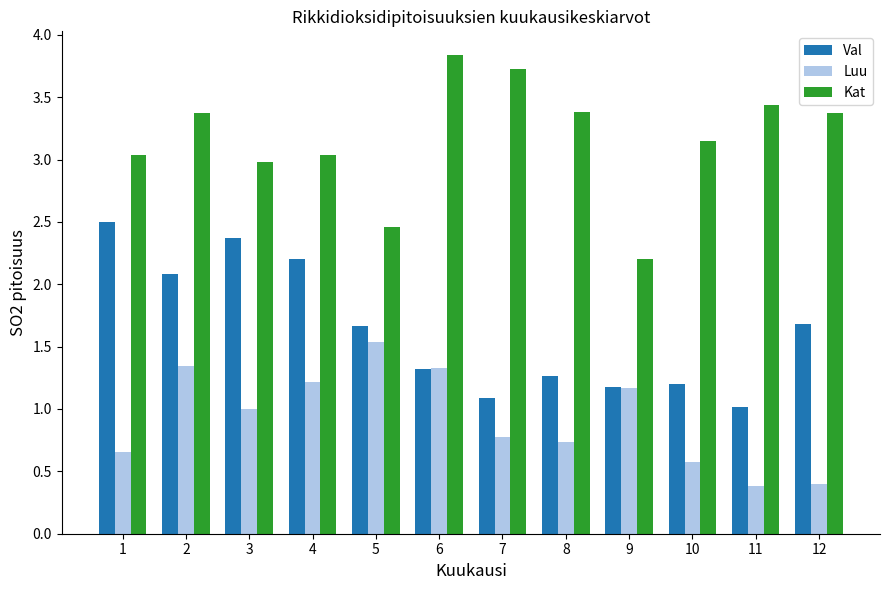

What is the approximate value of Luu at 4?

1.2